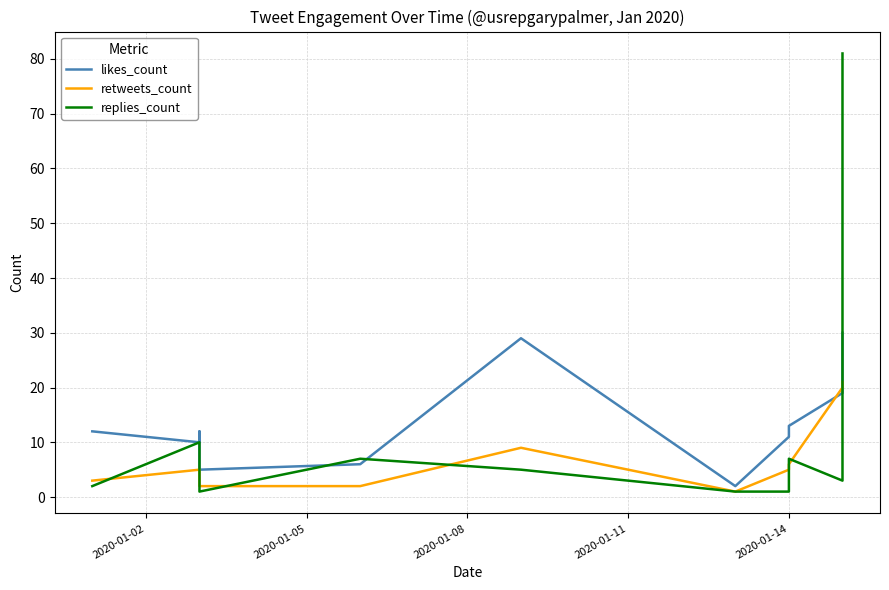

Reading left to right, list all the values displayed in this chart.

likes_count: 12	10	12	5	6	29	2	11	13	19	30
retweets_count: 3	5	4	2	2	9	1	5	6	20	21
replies_count: 2	10	5	1	7	5	1	1	7	3	81